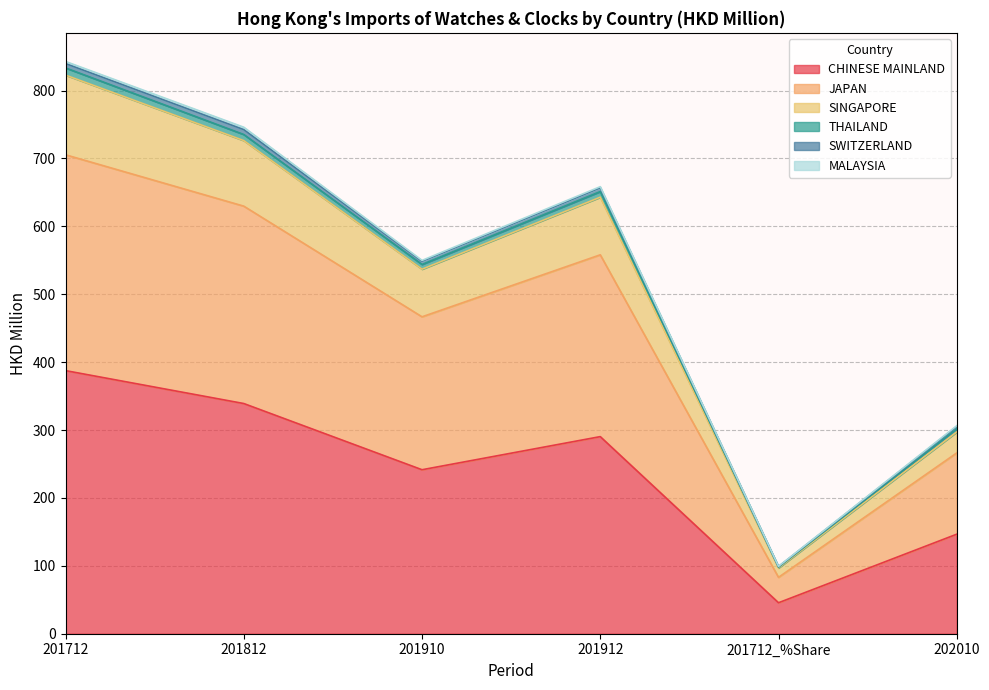

True or false: CHINESE MAINLAND and THAILAND cross at least once.

False